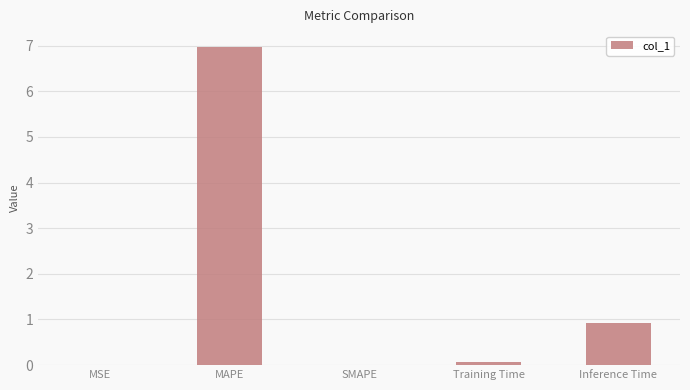

At which label is the value closest to 3?

Inference Time